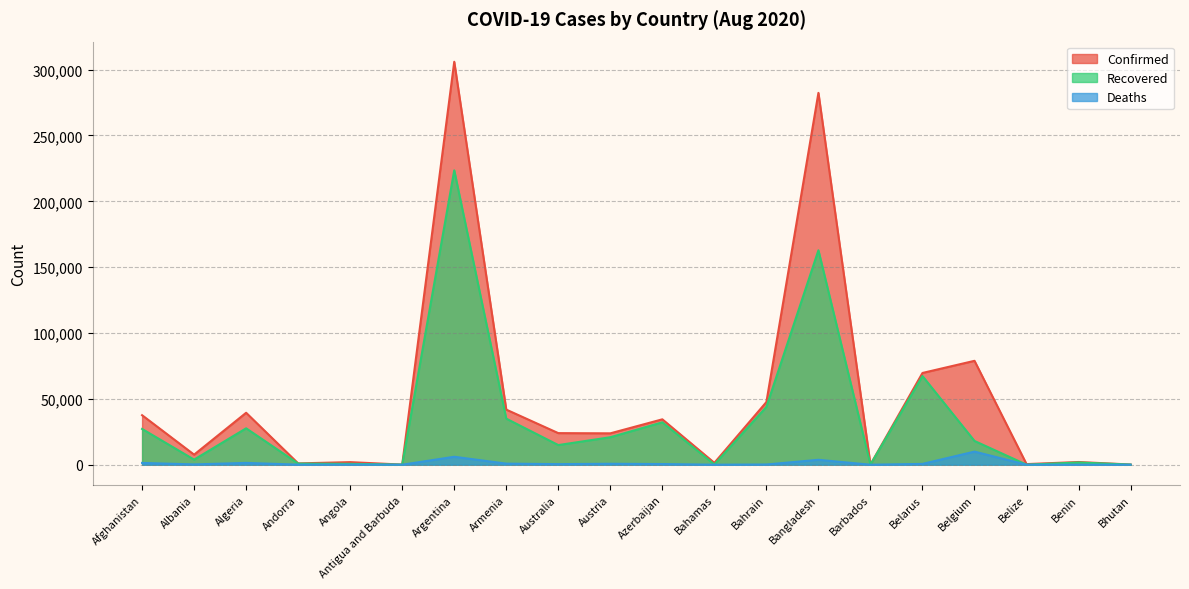

What is the average value of the Confirmed series?

50031